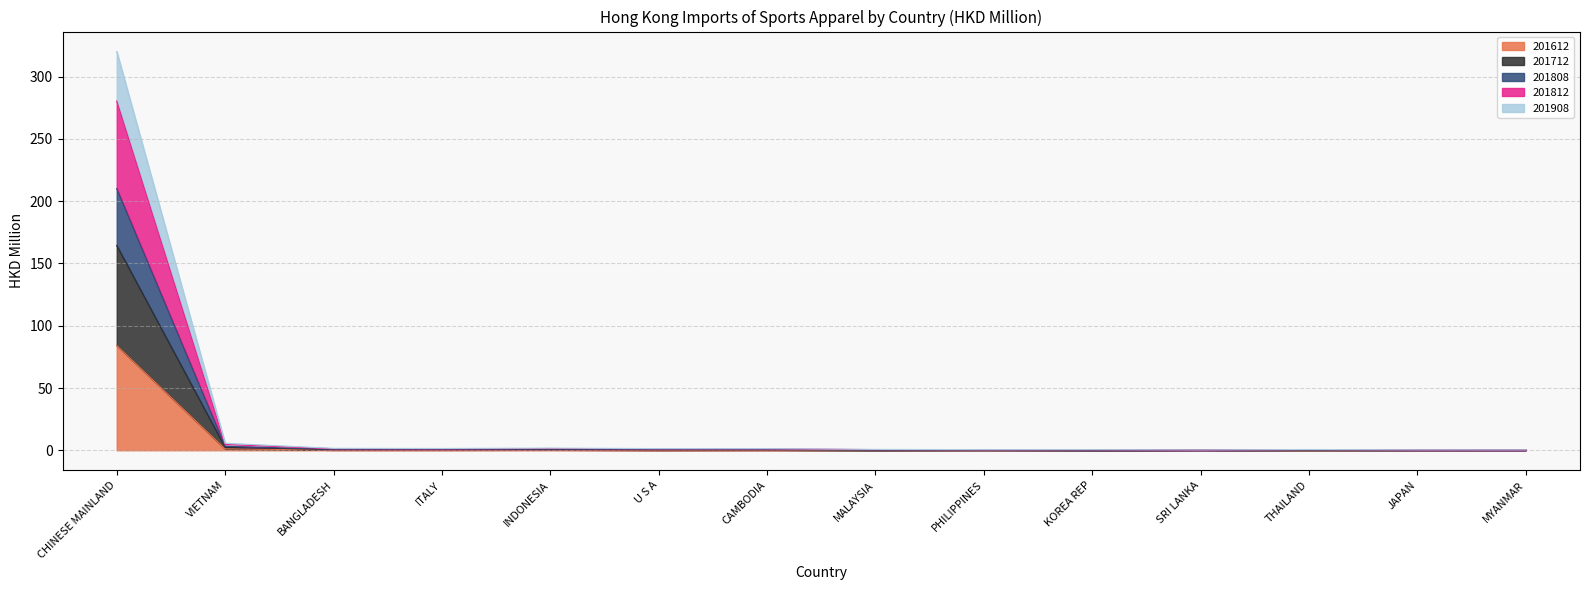

The 201612 series shows 109.6 at CHINESE MAINLAND. True or false?

False